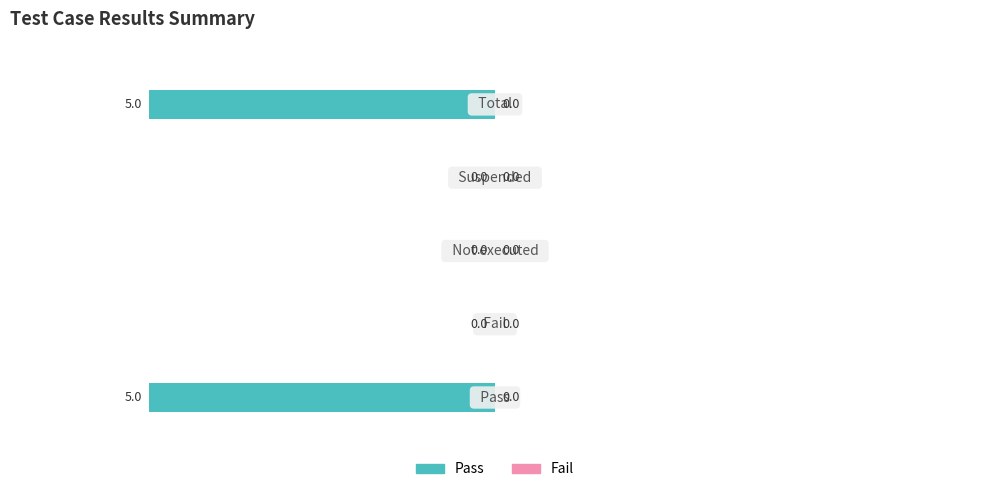

Count the number of data series in this chart.

1